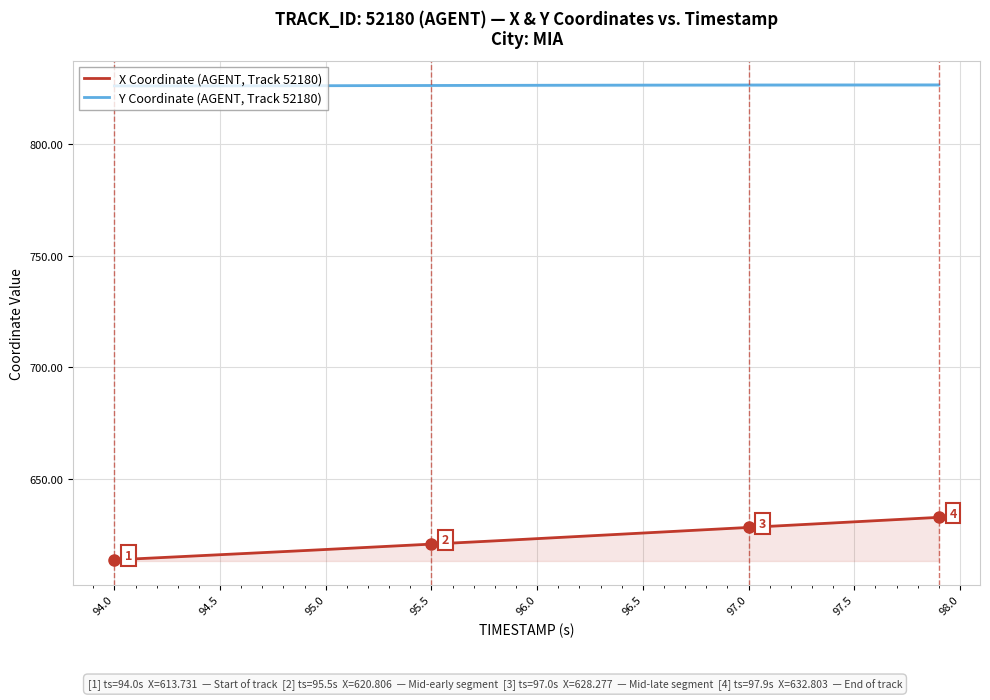

Which series has the largest range (max minus min)?

X Coordinate (AGENT, Track 52180)